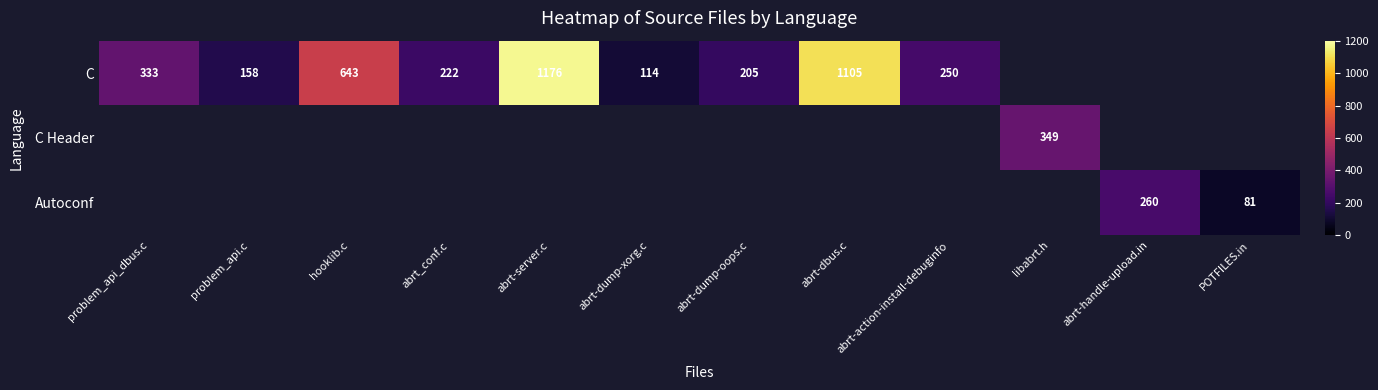

The value of Autoconf at POTFILES.in is 23. True or false?

False